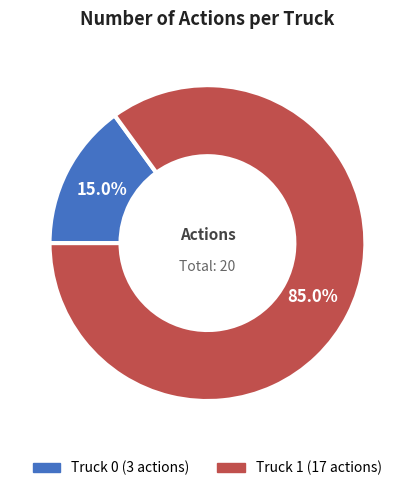

What is the majority slice?

Truck 1